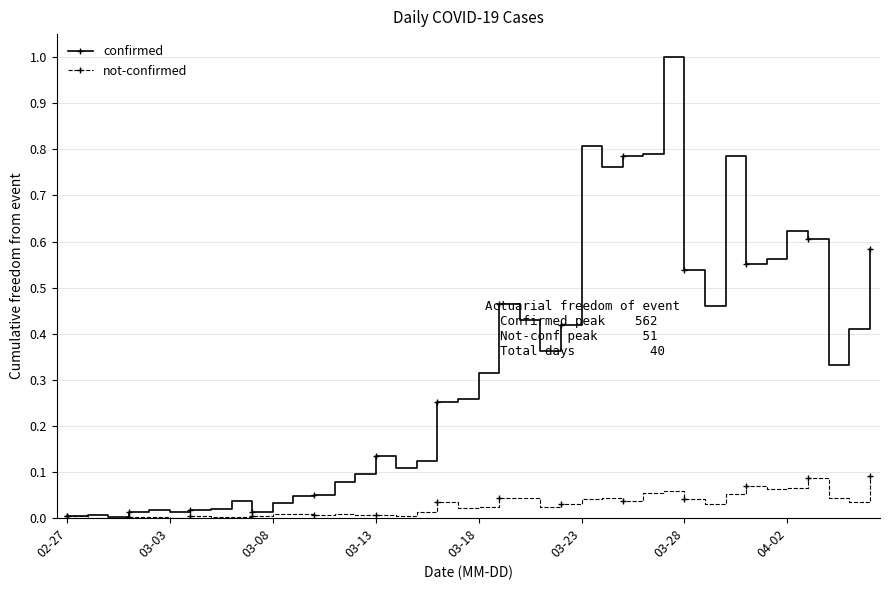

True or false: not-confirmed has more than 2 points higher than both neighbors.

True